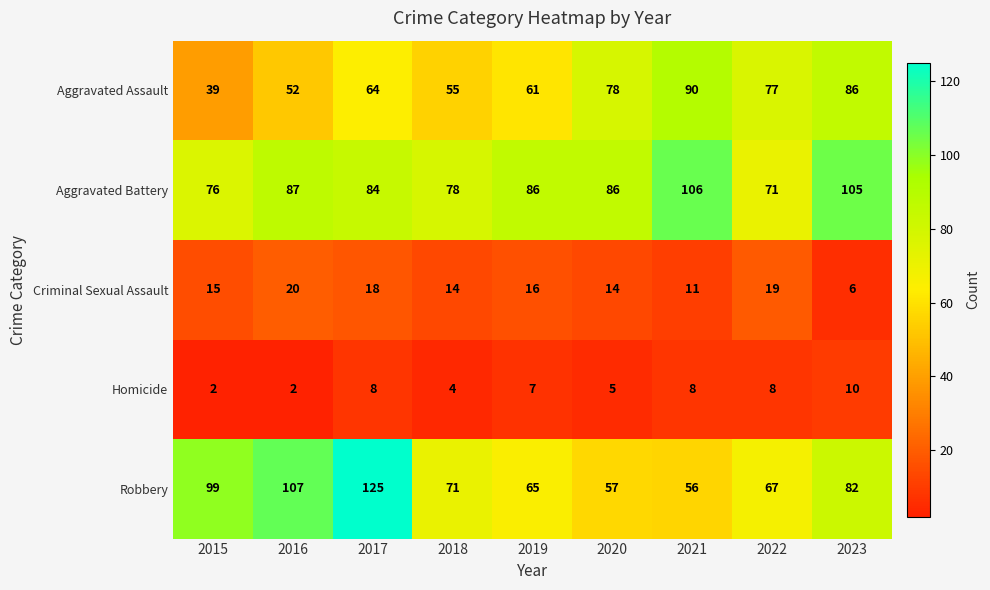

What is the sum of the Criminal Sexual Assault values at 2016 and 2022?

39